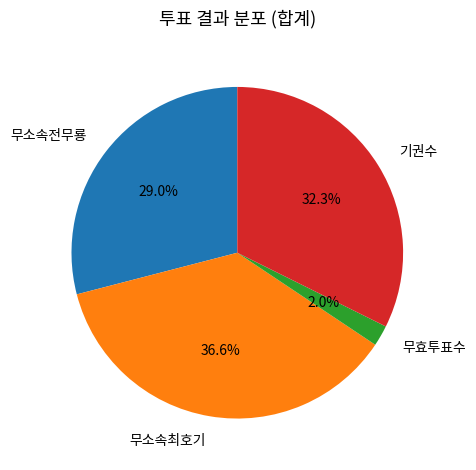

How many segments does this pie chart have?

4